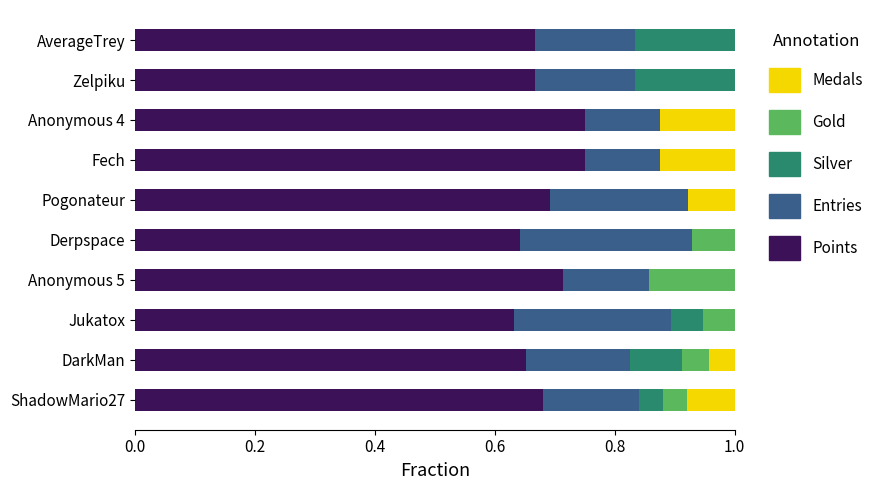

What is the sum of the Points values at ShadowMario27 and DarkMan?

1.3